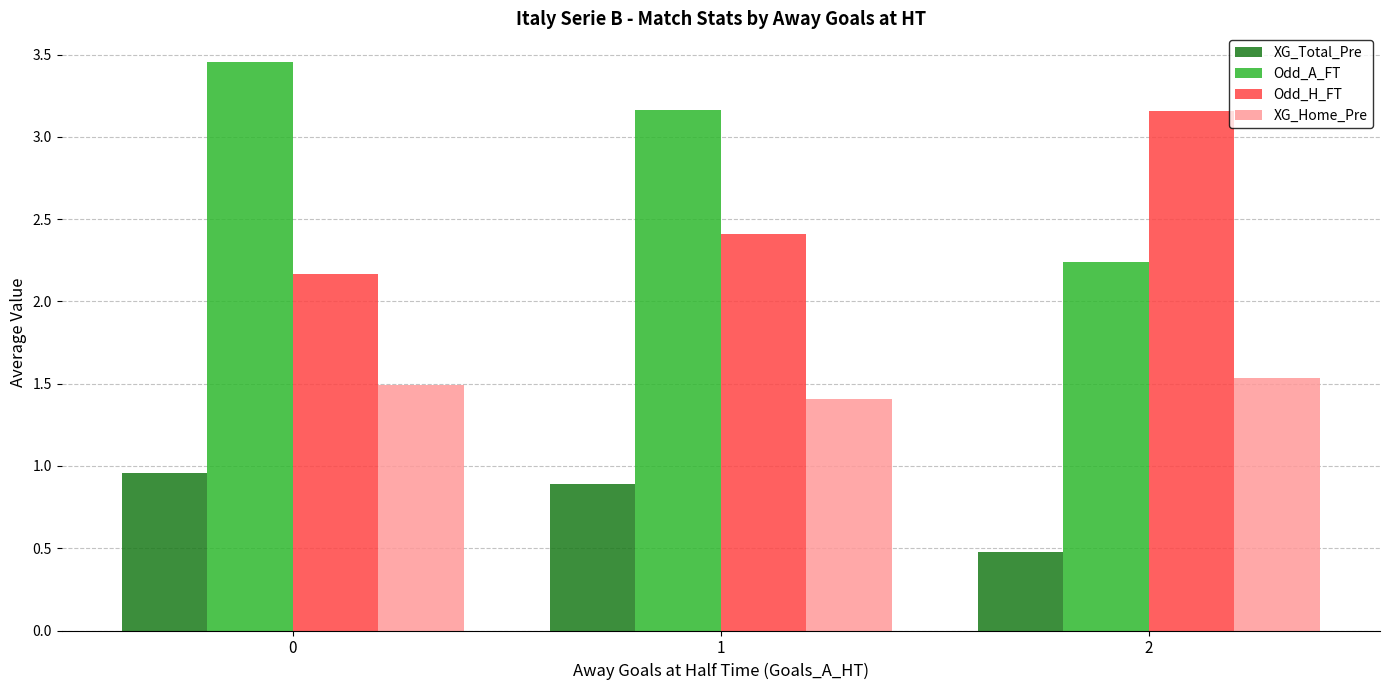

What is the smallest value displayed?

0.5